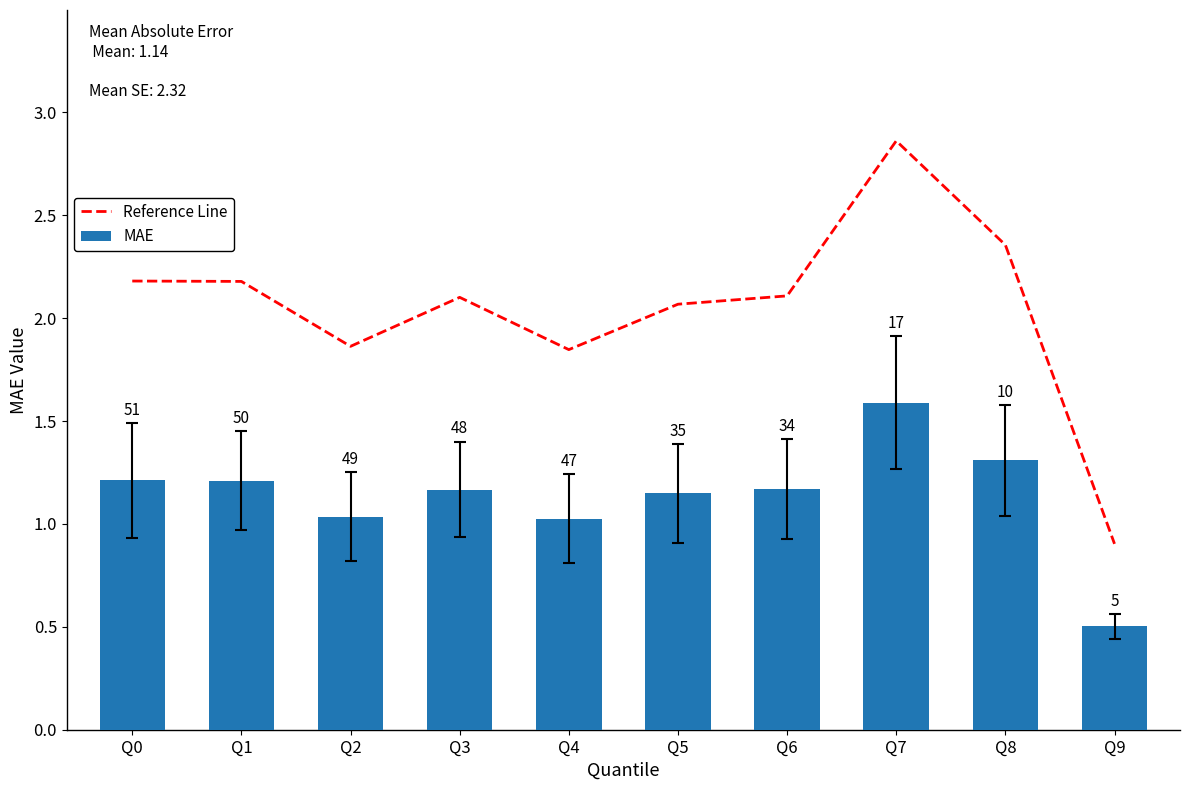

Which series has the largest total across all categories?

Reference Line